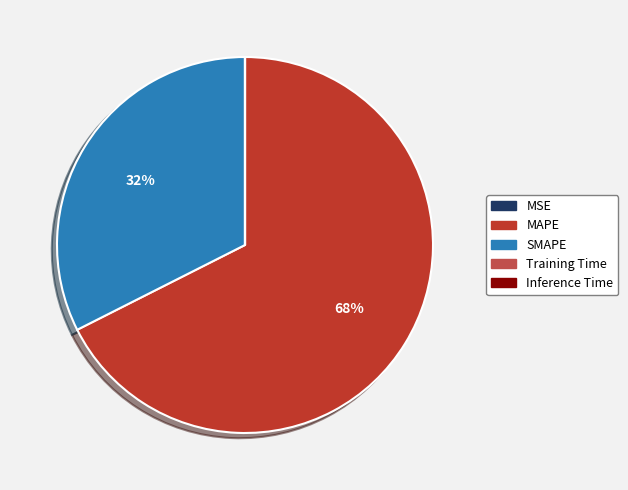

Which slice represents more than half of the pie?

MAPE